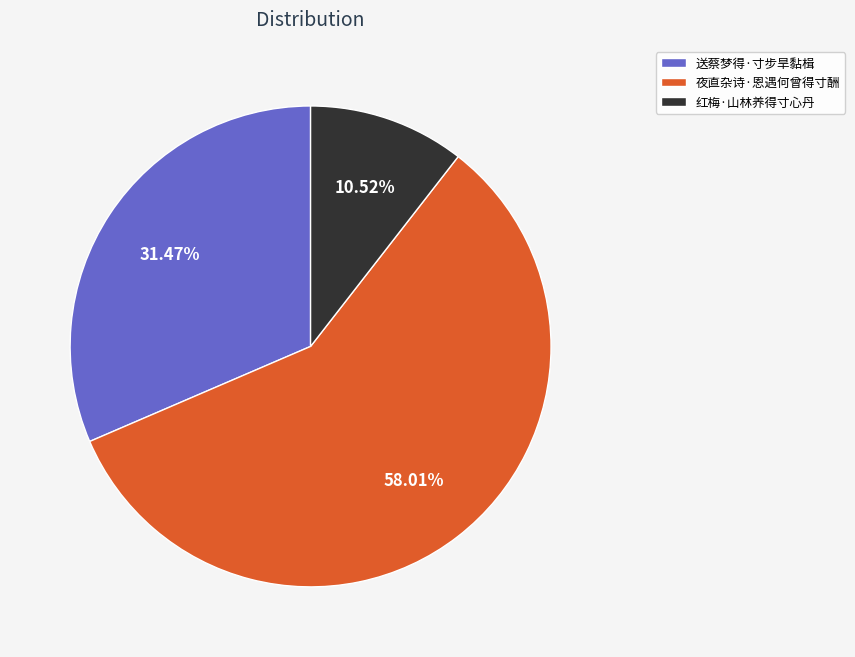

Is it true that 夜直杂诗·恩遇何曾得寸酬 is 53% of the pie?

False